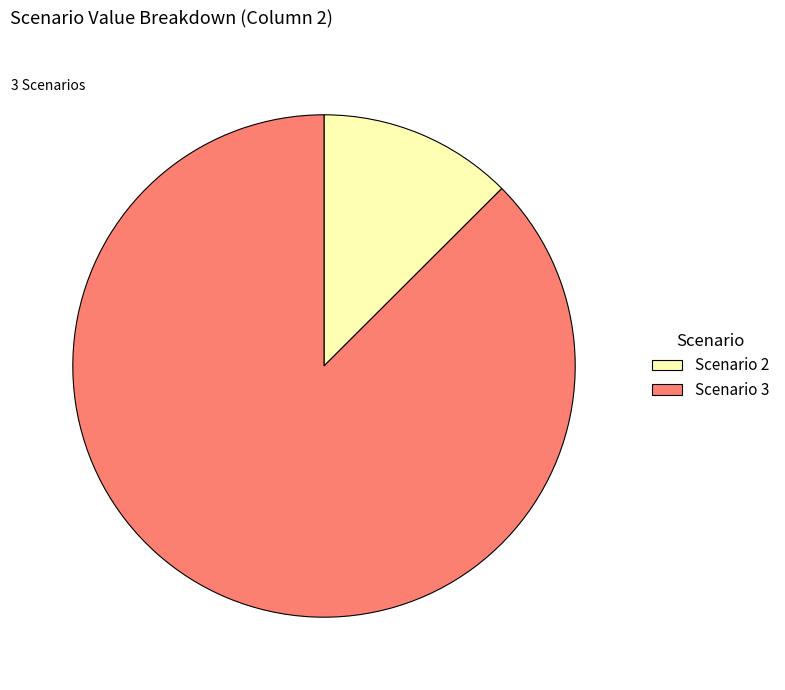

Does any single category account for the majority?

Yes